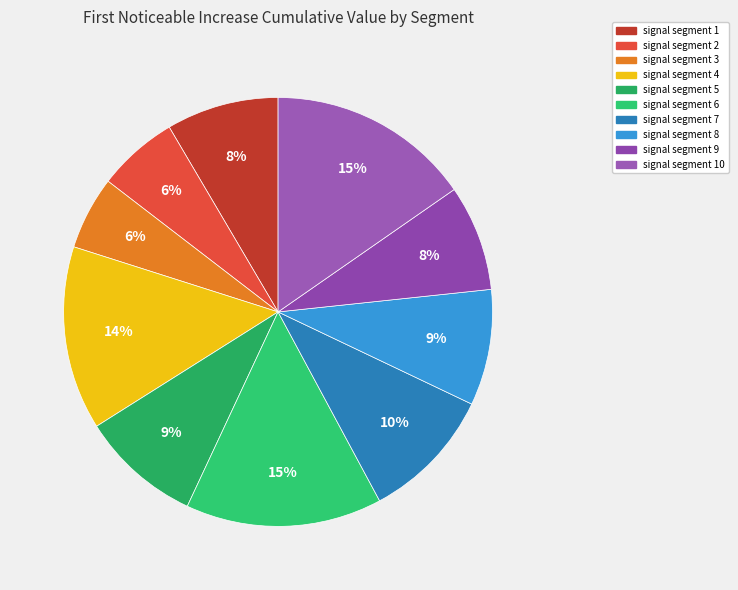

True or false: signal segment 10 accounts for 15% of the total.

True